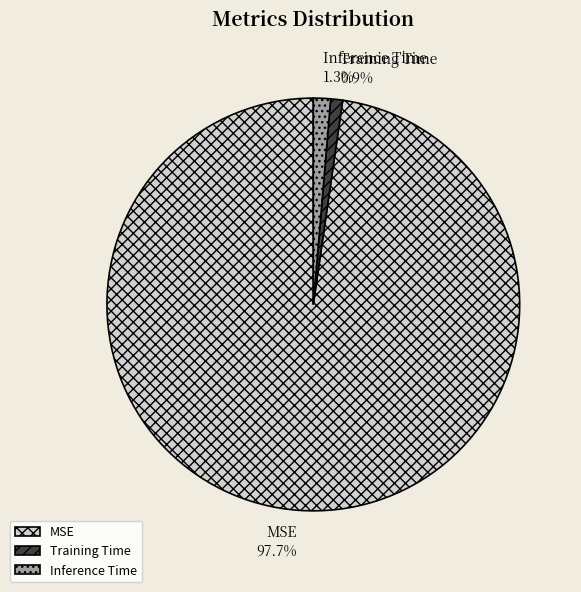

Which category accounts for the majority?

MSE